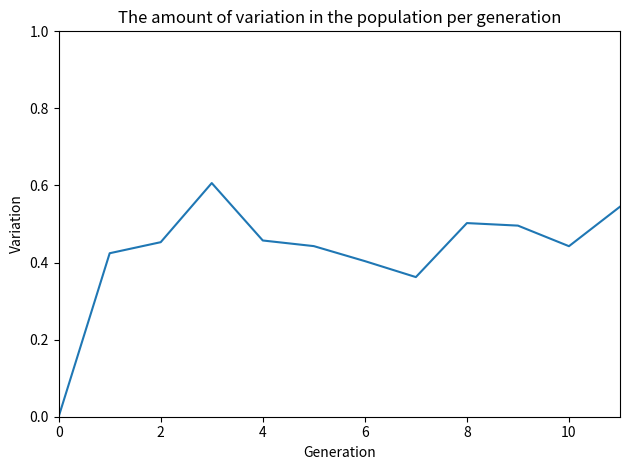

How many lines are shown in the chart?

1